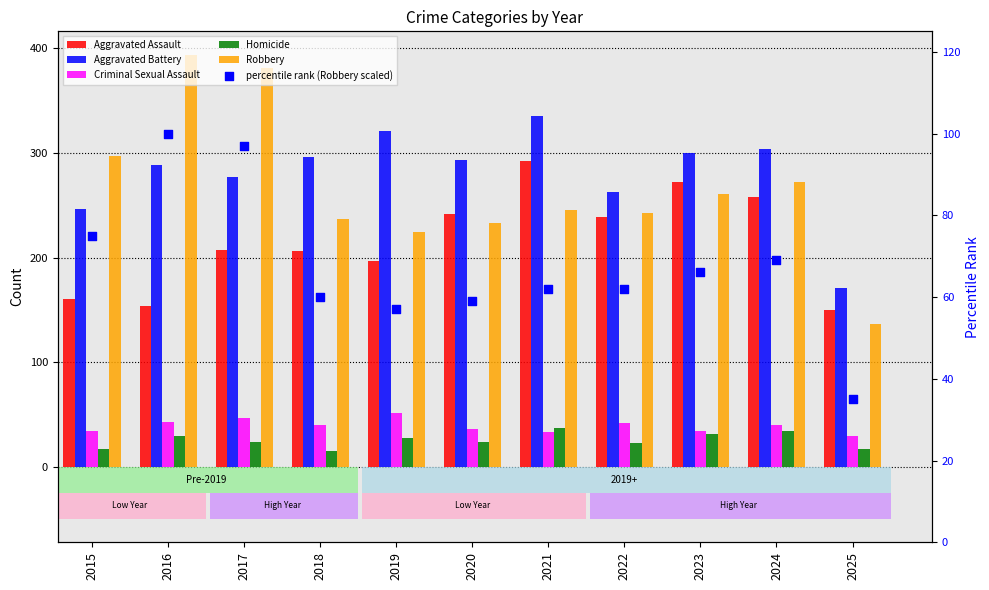

What are all the series names shown in the legend?

Aggravated Assault, Aggravated Battery, Criminal Sexual Assault, Homicide, Robbery, percentile rank (Robbery scaled)